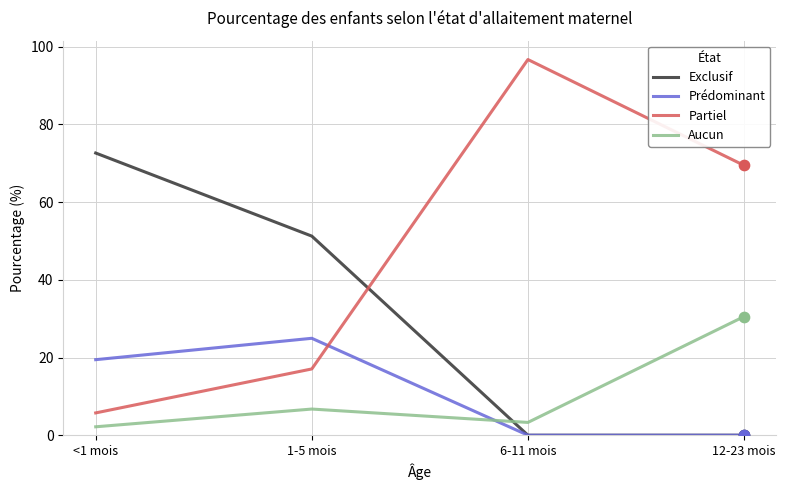

What is the spread (max minus min) of values at <1 mois?

70.5